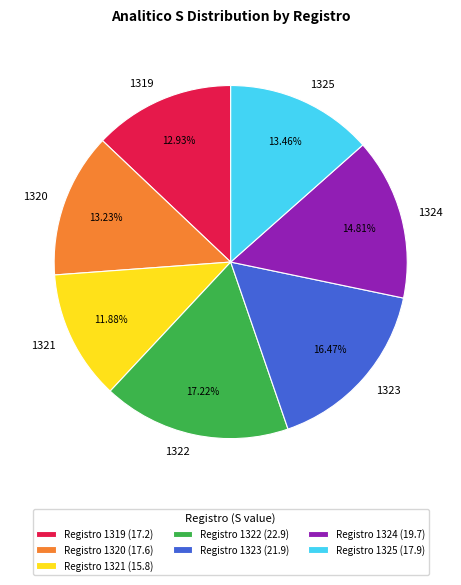

To the nearest percent, what is the difference between the 1319 and 1323 slice percentages?

4%